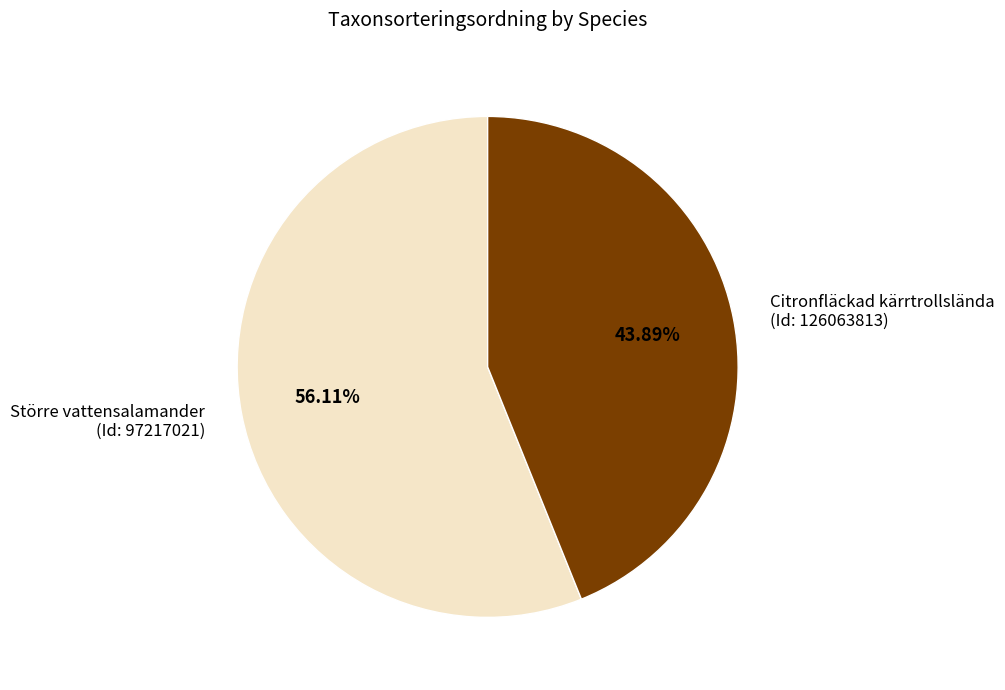

What is the ratio of the value at Citronfläckad kärrtrollslända (Id: 126063813) to the value at Större vattensalamander (Id: 97217021)?

0.8